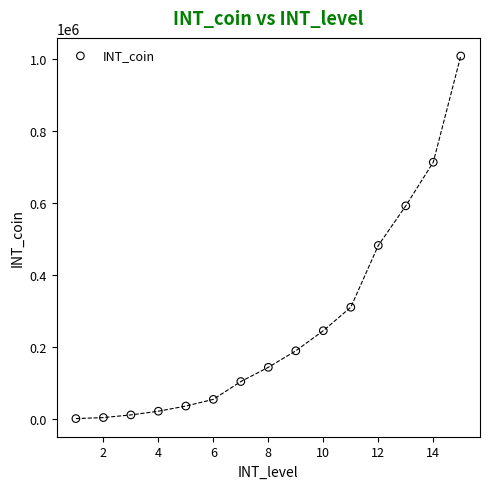

What Y value in the scatter plot is closest to 504870?

482220